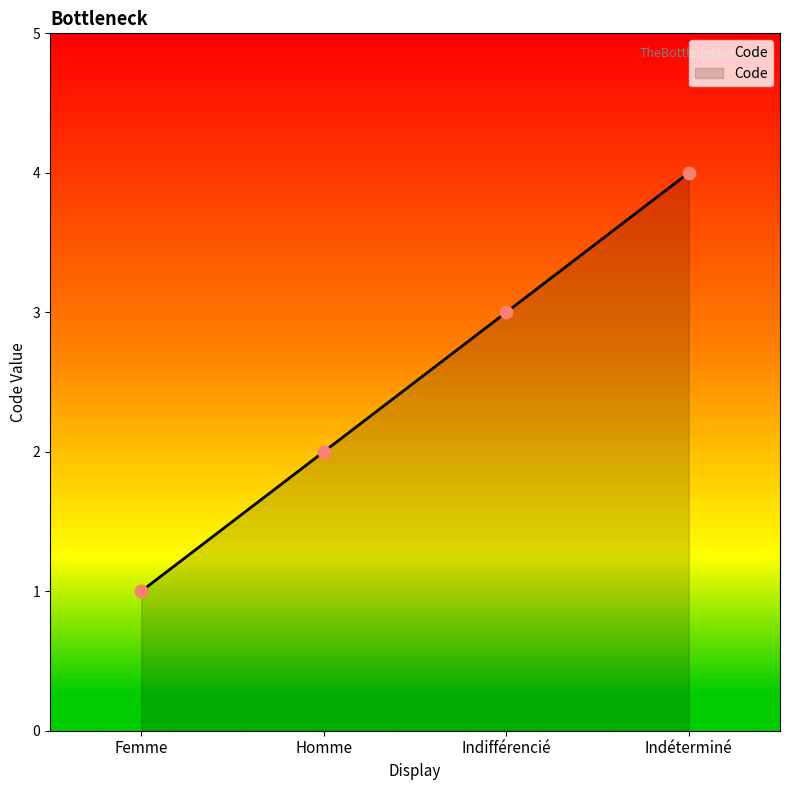

What is the ratio of the value at Femme to the value at Indifférencié?

0.3